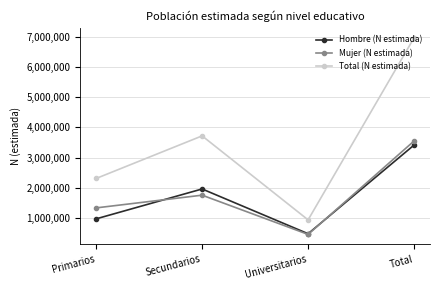

What is the maximum value for Hombre (N estimada)?

3418024